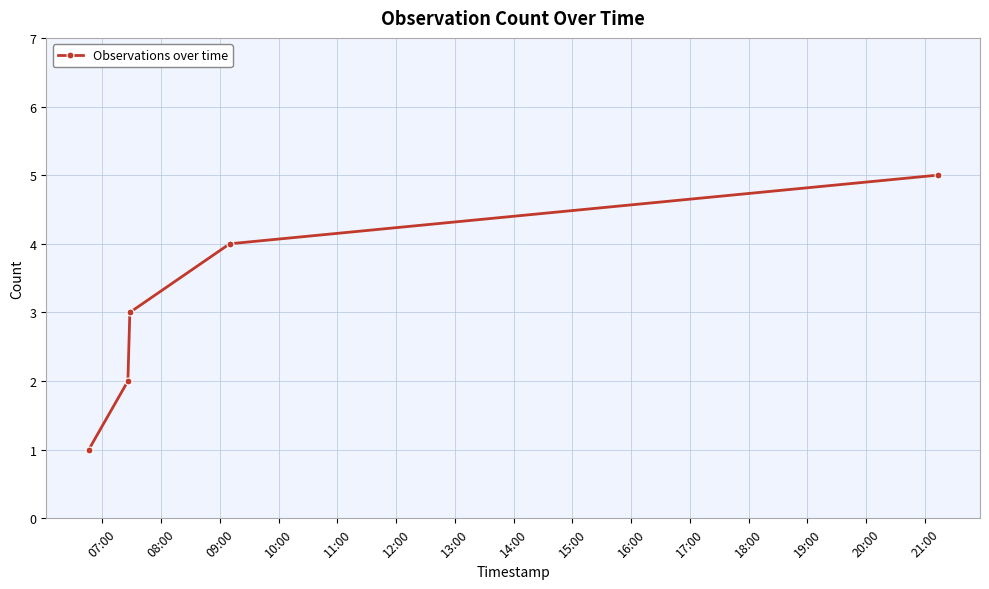

What is the average value?

3